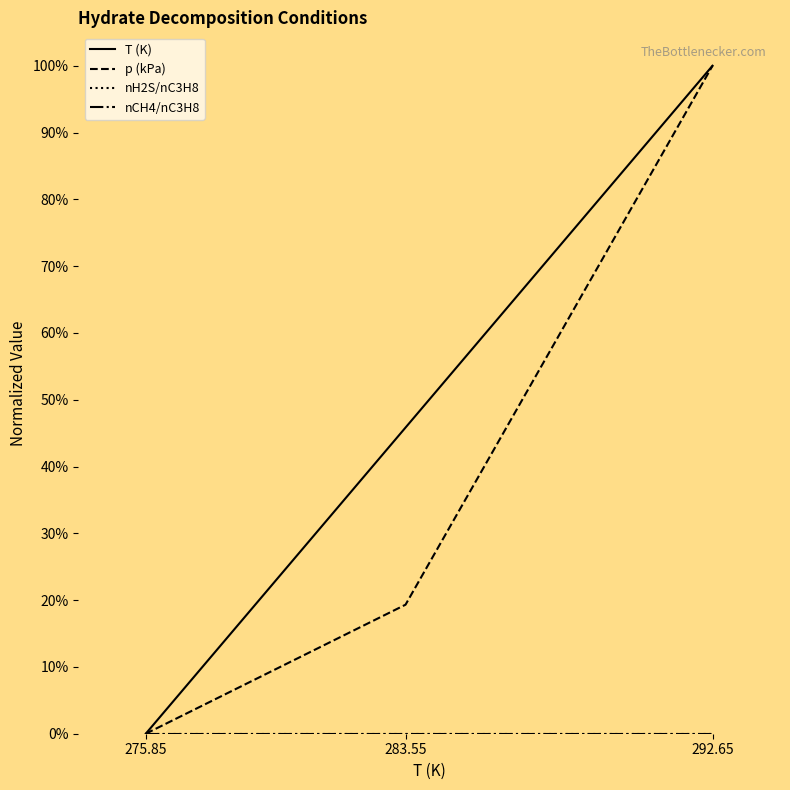

Is this an area chart (filled region under the line)?

No